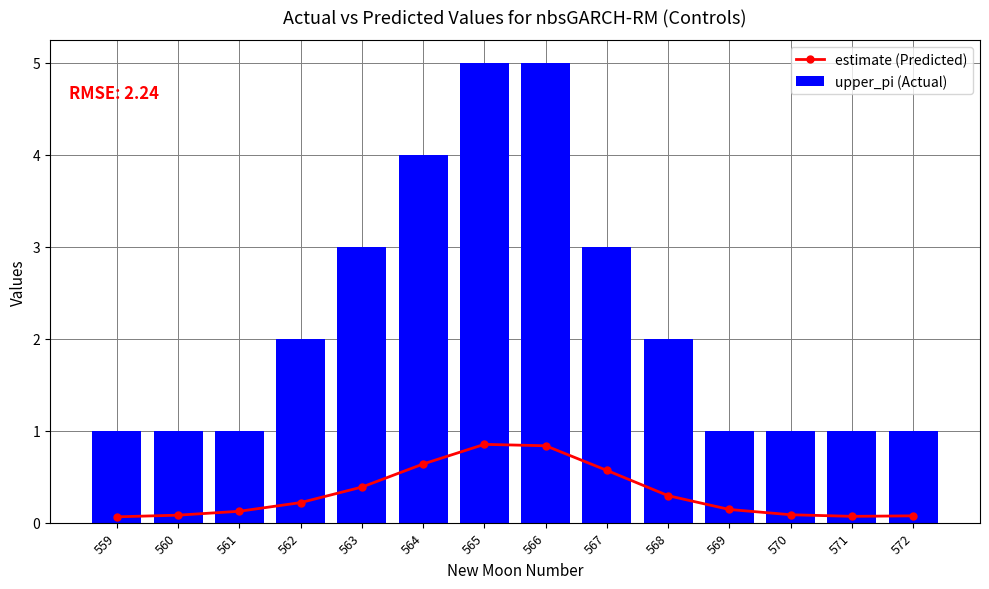

List the series in order of their peak value, highest first.

upper_pi (Actual), estimate (Predicted)